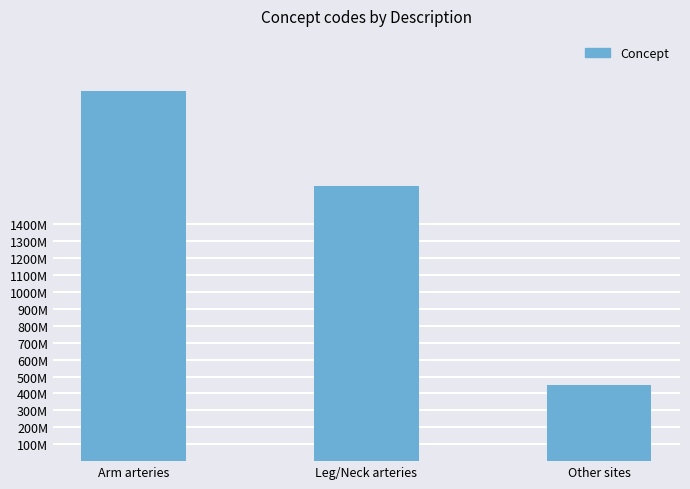

What is the label of the 1st bar from the right?

Other sites